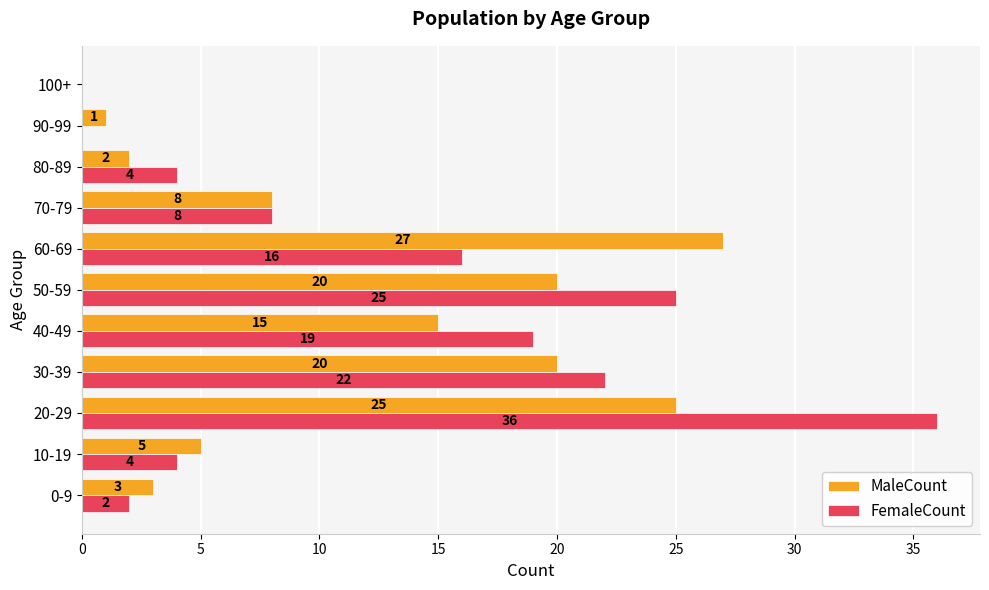

What is the sum of the MaleCount values at 40-49 and 50-59?

35